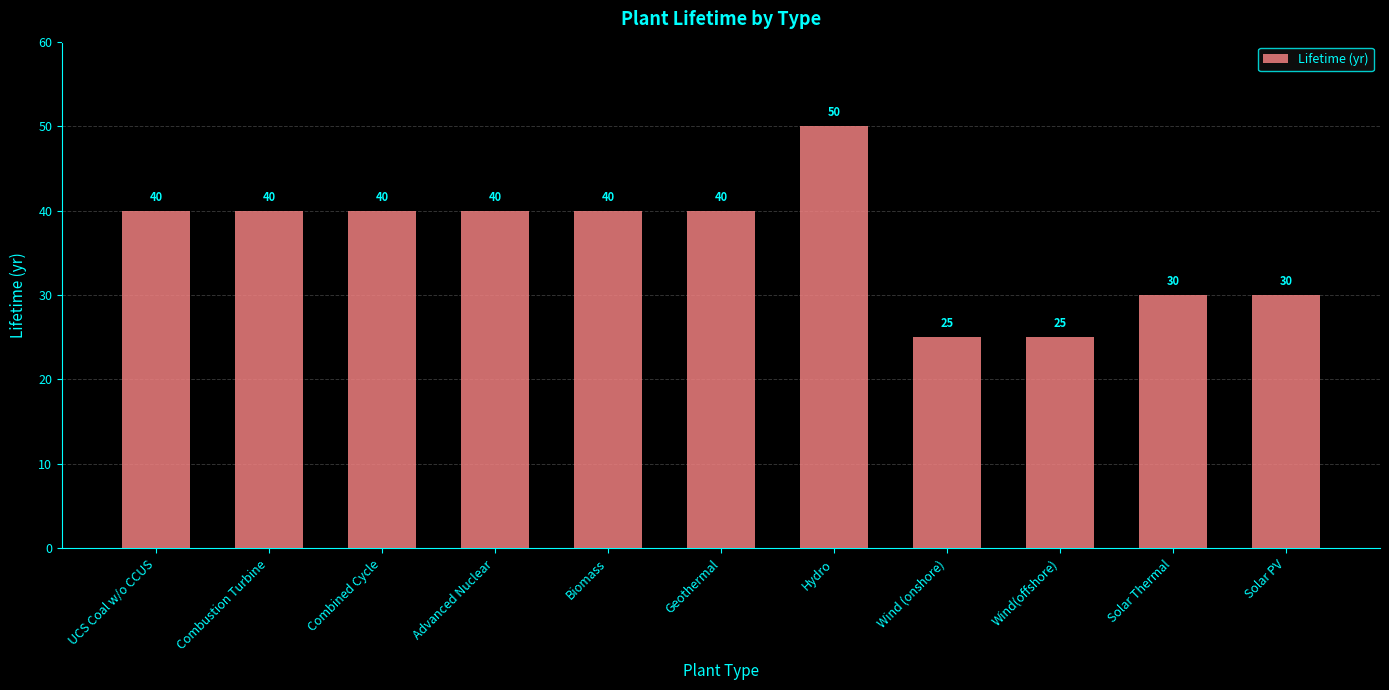

How many data points are less than 40?

4